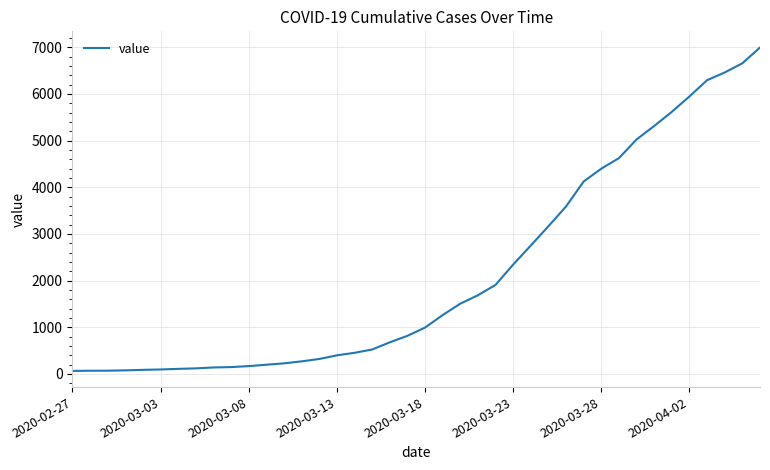

How many lines are shown in the chart?

1